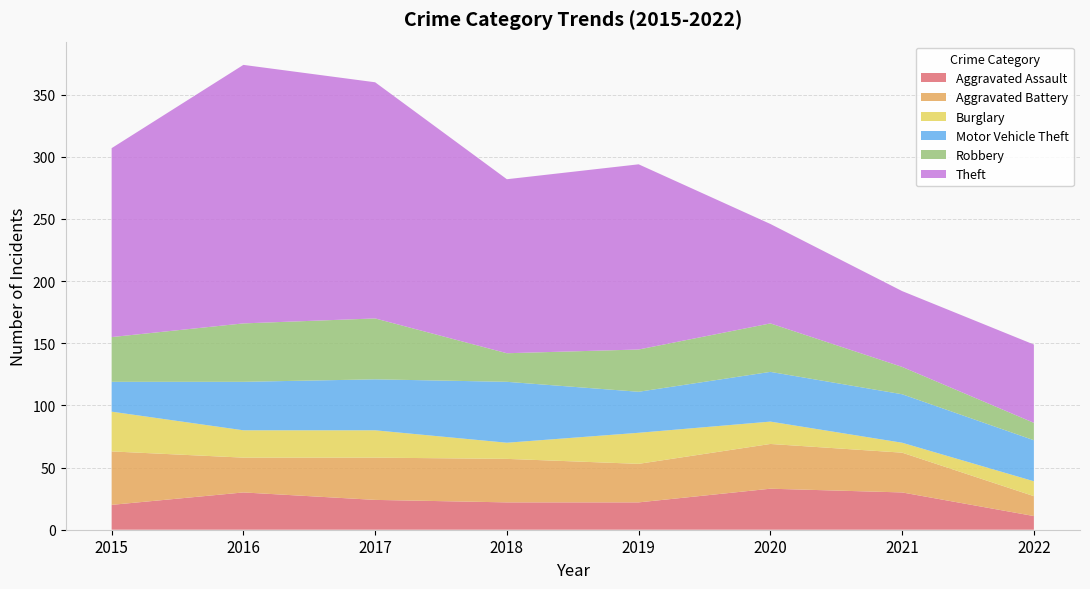

Reading left to right, list all the values displayed in this chart.

Aggravated Assault: 2015=20	2016=30	2017=24	2018=22	2019=22	2020=33	2021=30	2022=11
Aggravated Battery: 2015=43	2016=28	2017=34	2018=35	2019=31	2020=36	2021=32	2022=16
Burglary: 2015=32	2016=22	2017=22	2018=13	2019=25	2020=18	2021=8	2022=12
Motor Vehicle Theft: 2015=24	2016=39	2017=41	2018=49	2019=33	2020=40	2021=39	2022=33
Robbery: 2015=36	2016=47	2017=49	2018=23	2019=34	2020=39	2021=22	2022=14
Theft: 2015=152	2016=208	2017=190	2018=140	2019=149	2020=80	2021=61	2022=63